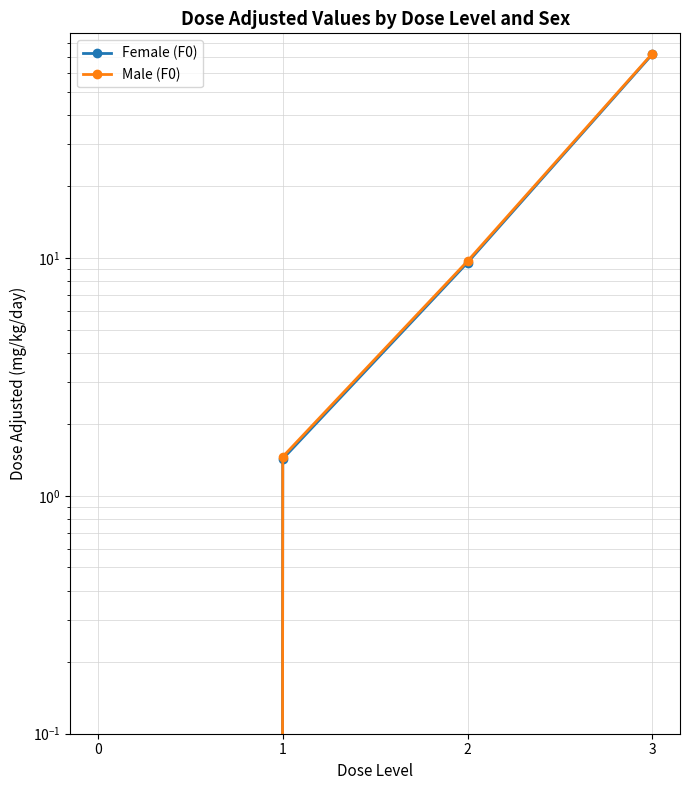

What is the sum of the Female (F0) values at 0 and 3?

71.8